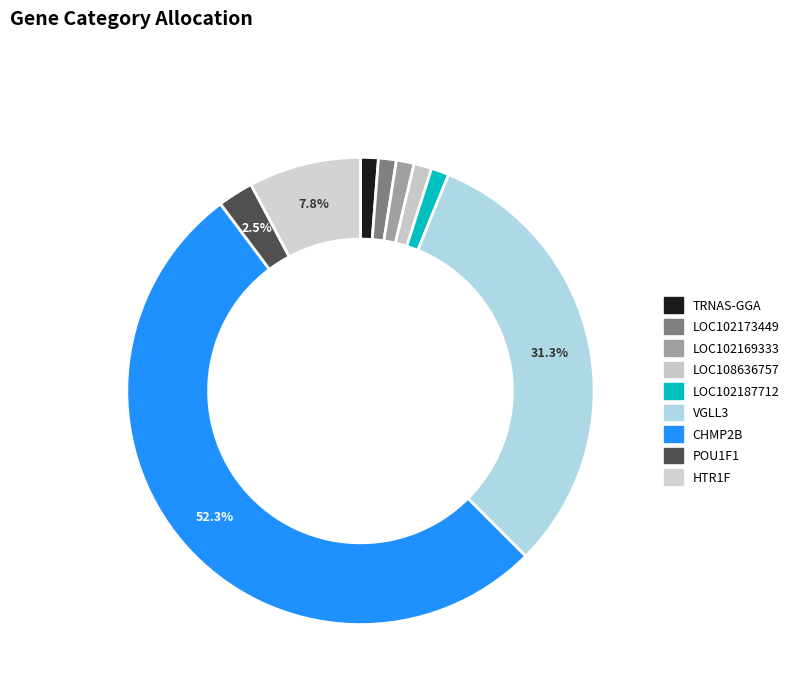

To the nearest percent, what percentage of the pie is LOC102173449?

1%